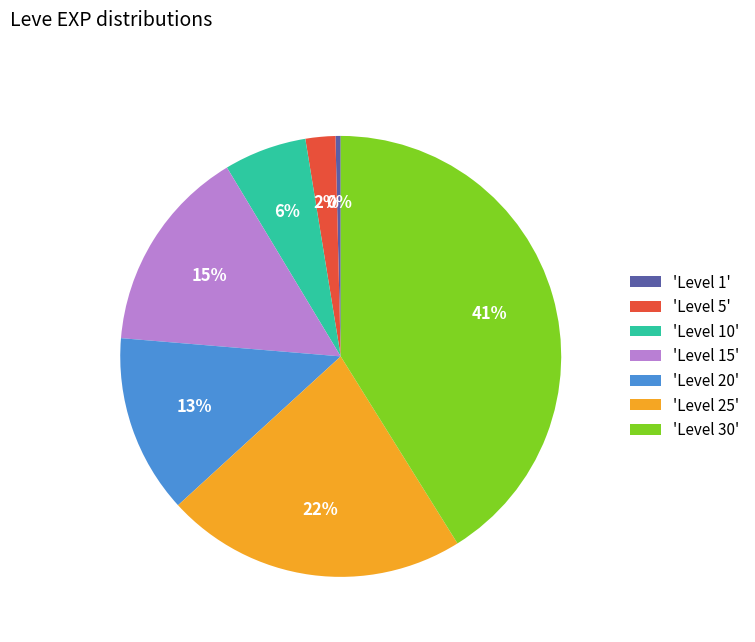

Is the sum of 'Level 15' and 'Level 20' greater than half?

No